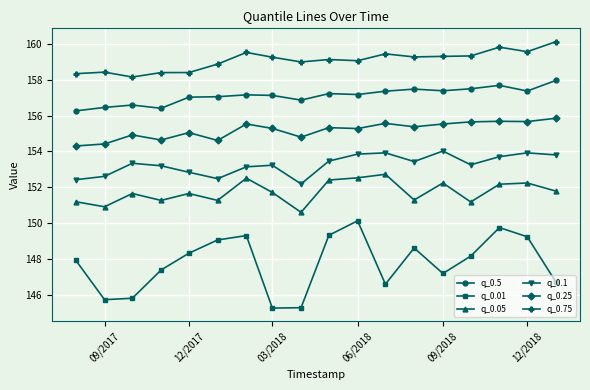

True or false: q_0.01 and q_0.5 cross at least once.

False